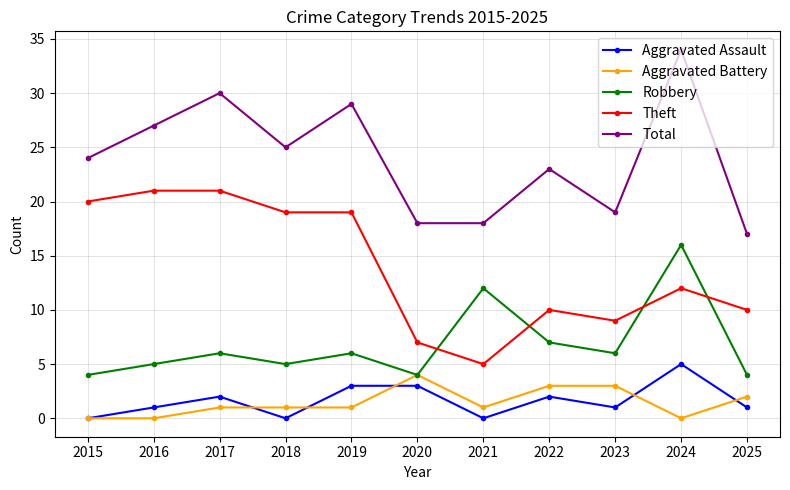

Reading left to right, transcribe all the data shown in this chart.

Aggravated Assault: 0	1	2	0	3	3	0	2	1	5	1
Aggravated Battery: 0	0	1	1	1	4	1	3	3	0	2
Robbery: 4	5	6	5	6	4	12	7	6	16	4
Theft: 20	21	21	19	19	7	5	10	9	12	10
Total: 24	27	30	25	29	18	18	23	19	34	17